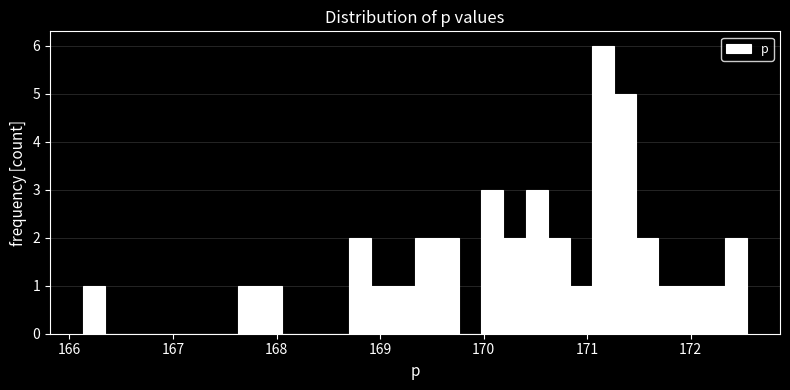

Around what value on the x-axis is the tallest bar? Give the approximate position of its centre, as read against the axis.

171.2